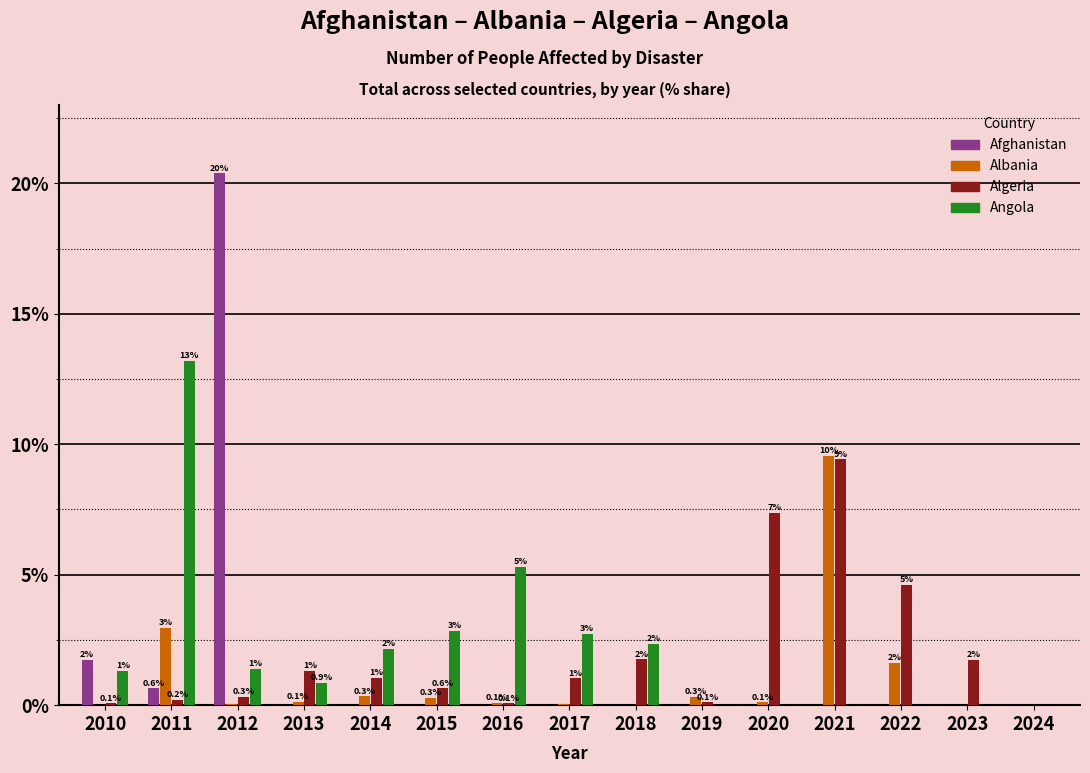

Count the number of categories in the chart.

15